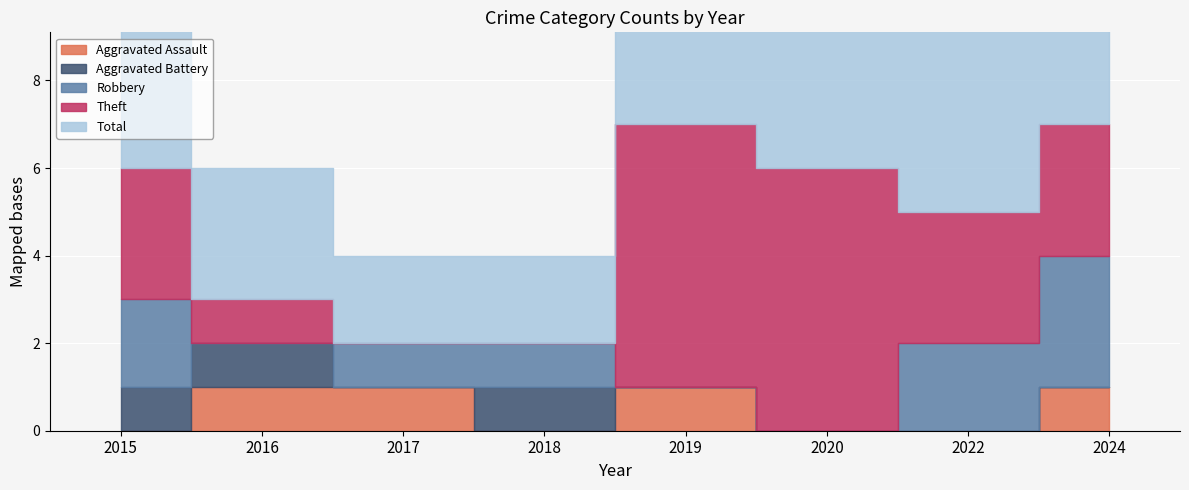

List the labels in order of Aggravated Assault value, smallest first.

2015, 2018, 2020, 2022, 2016, 2017, 2019, 2024